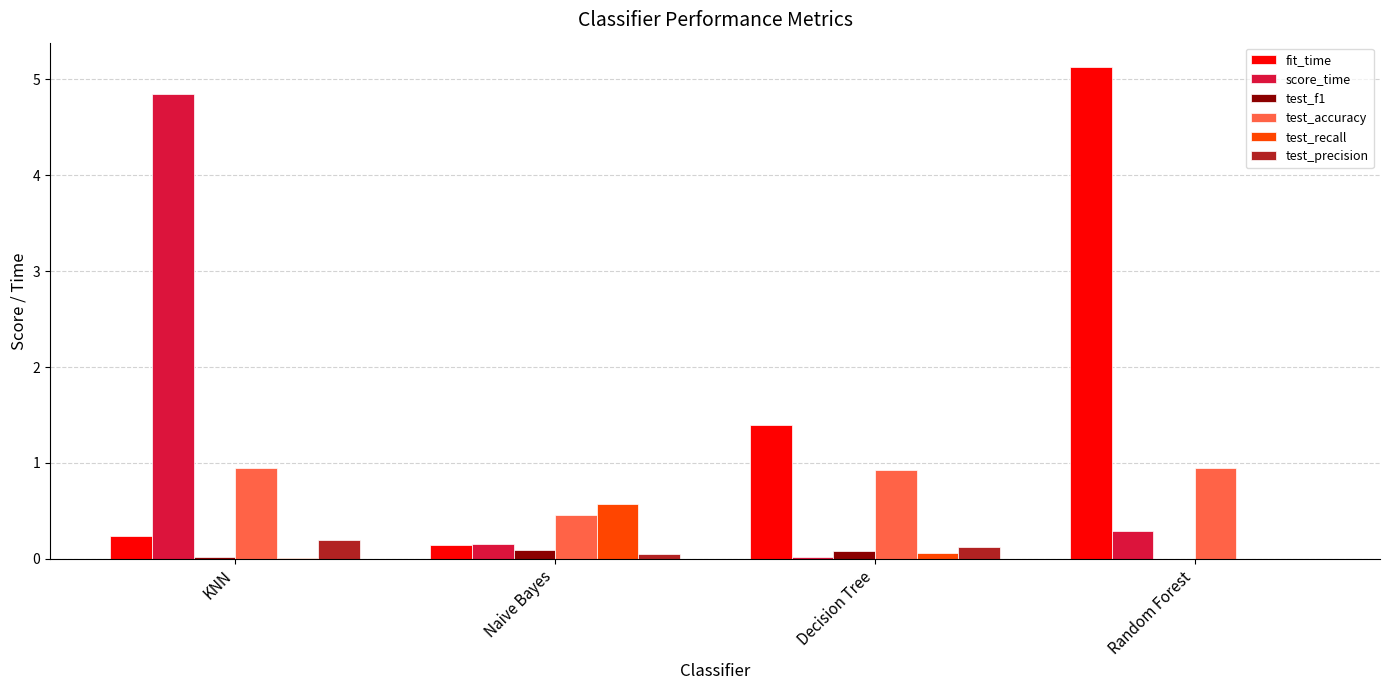

What is the sum of all test_recall values?

0.6